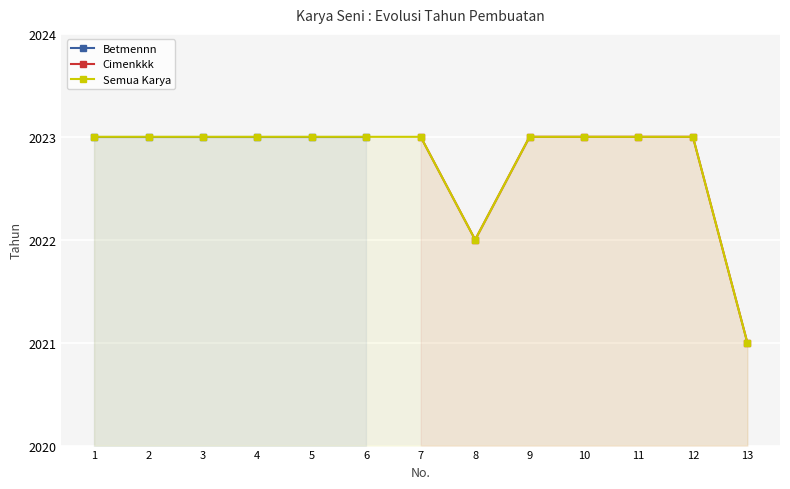

What is the greatest value displayed?

2023